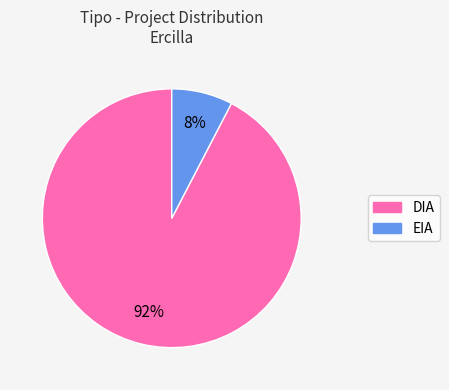

What is the smallest slice in the pie chart?

EIA